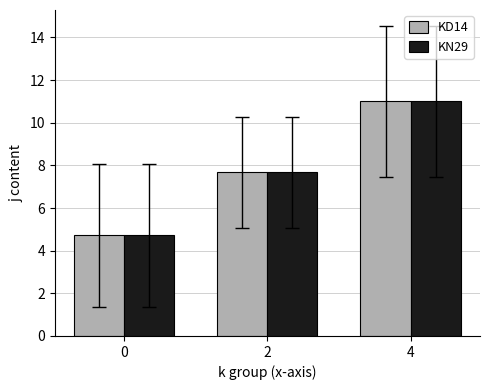

What is the difference between the KN29 values at 0 and 4?

6.3